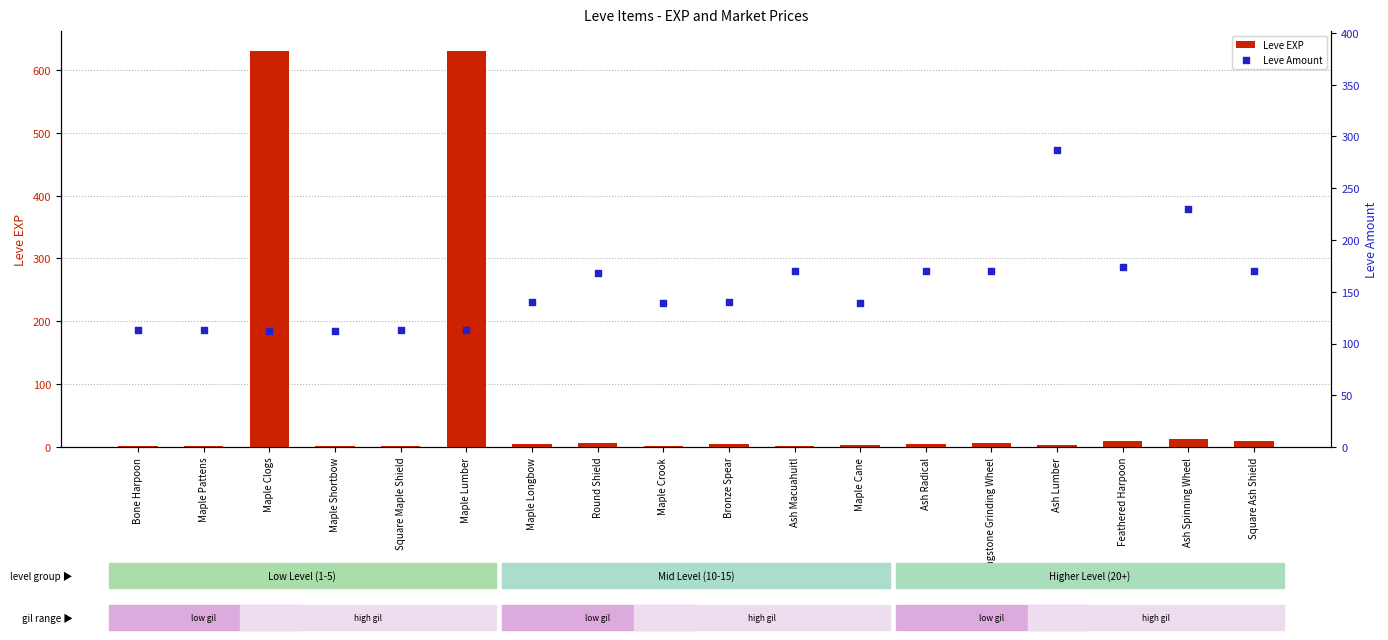

What is the total value across all series at Maple Lumber?

743